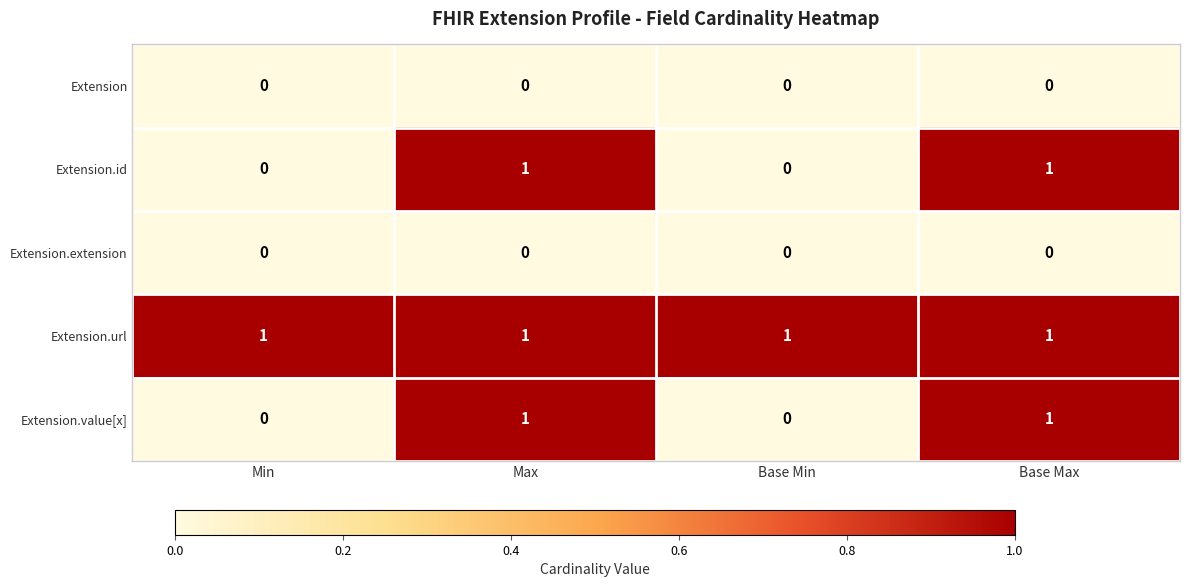

Reading right to left, transcribe all the data shown in this chart.

Extension: 0	0	0	0
Extension.id: 1	0	1	0
Extension.extension: 0	0	0	0
Extension.url: 1	1	1	1
Extension.value[x]: 1	0	1	0